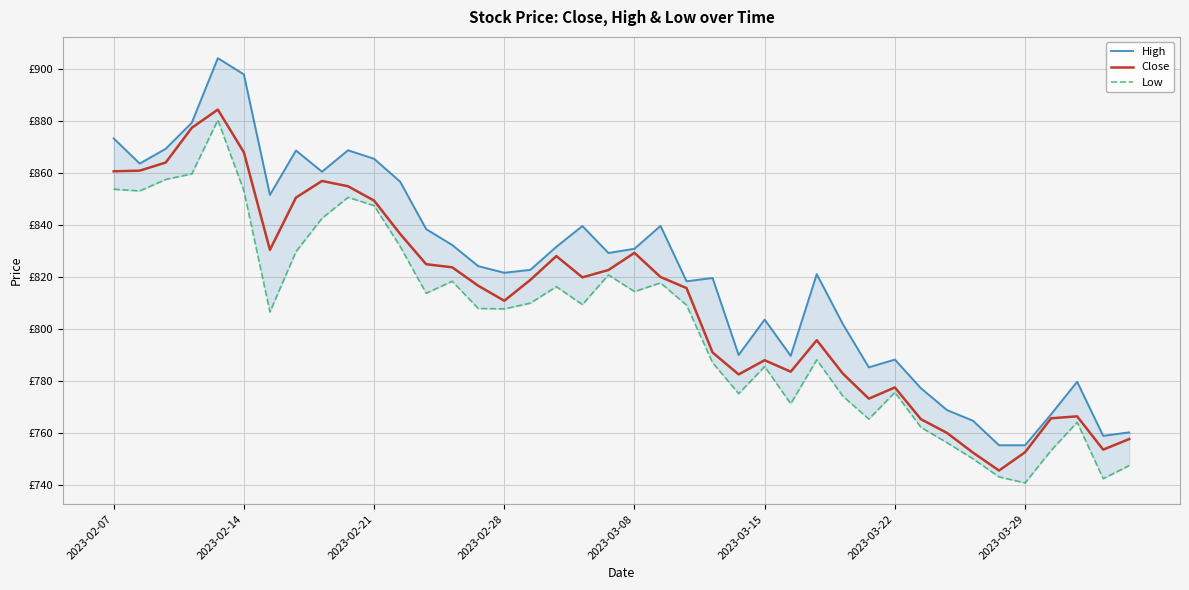

What are all the series names shown in the legend?

High, Close, Low